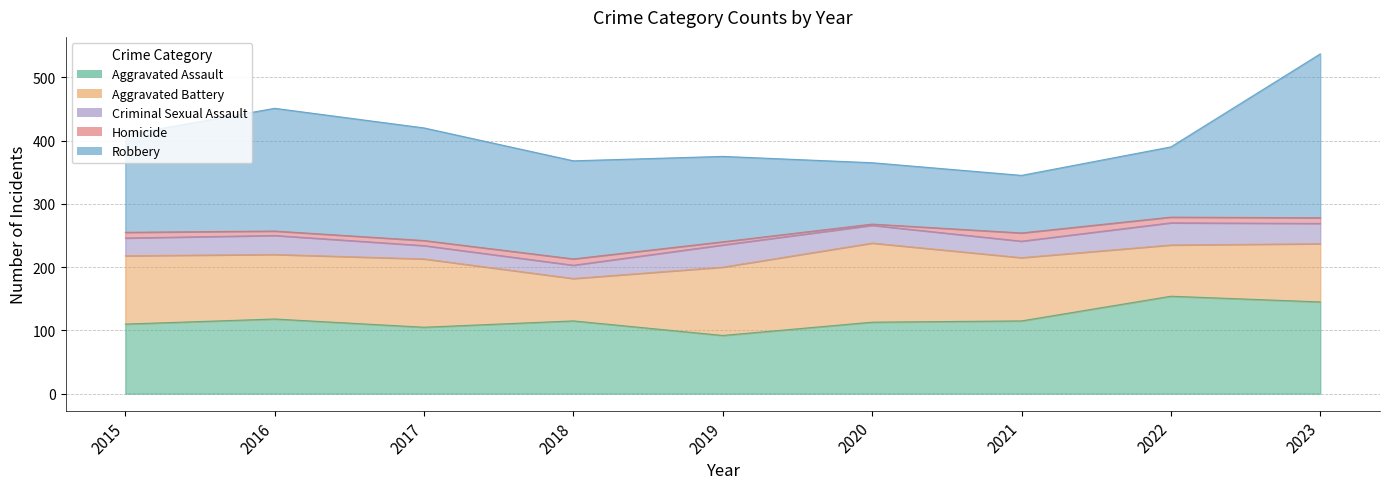

At which category does Robbery reach its first local peak?

2016